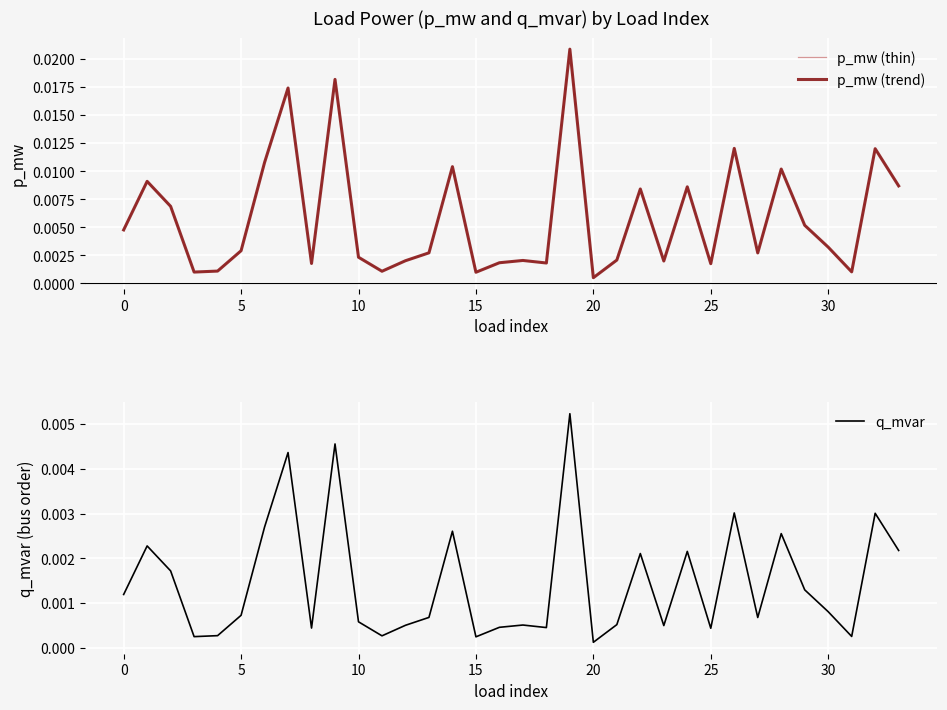

Which series has the largest total across all categories?

p_mw (thin)